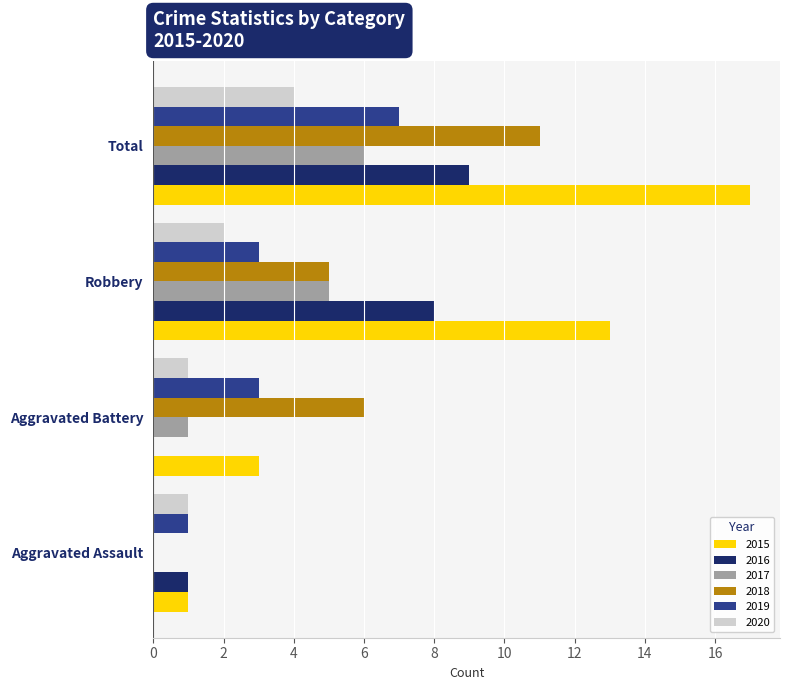

The 2016 series shows 0 at Aggravated Battery. True or false?

True